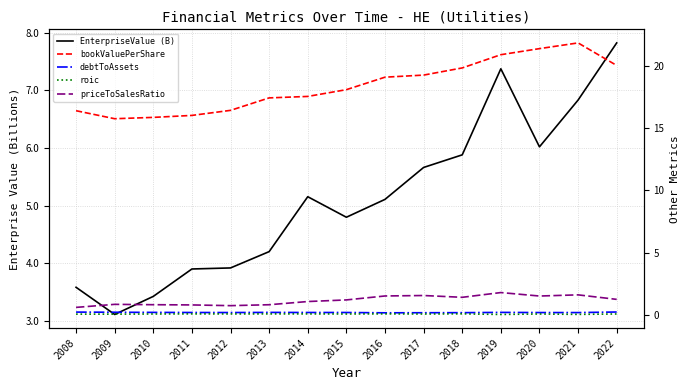

Which category has the highest value in the roic series?

2018